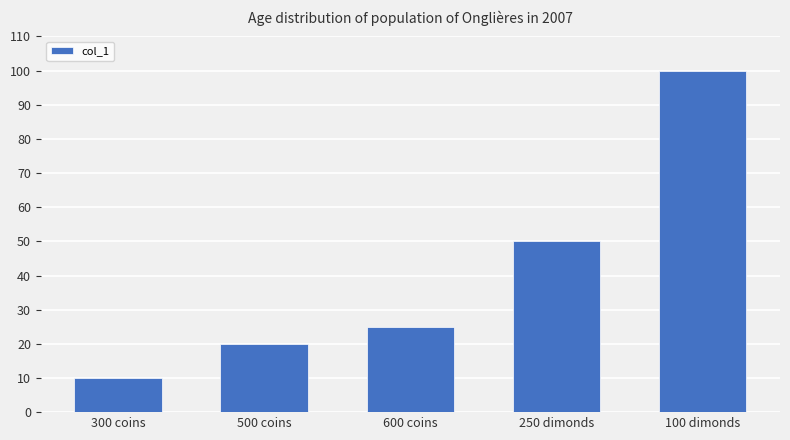

Which has a higher value, 250 dimonds or 100 dimonds?

100 dimonds